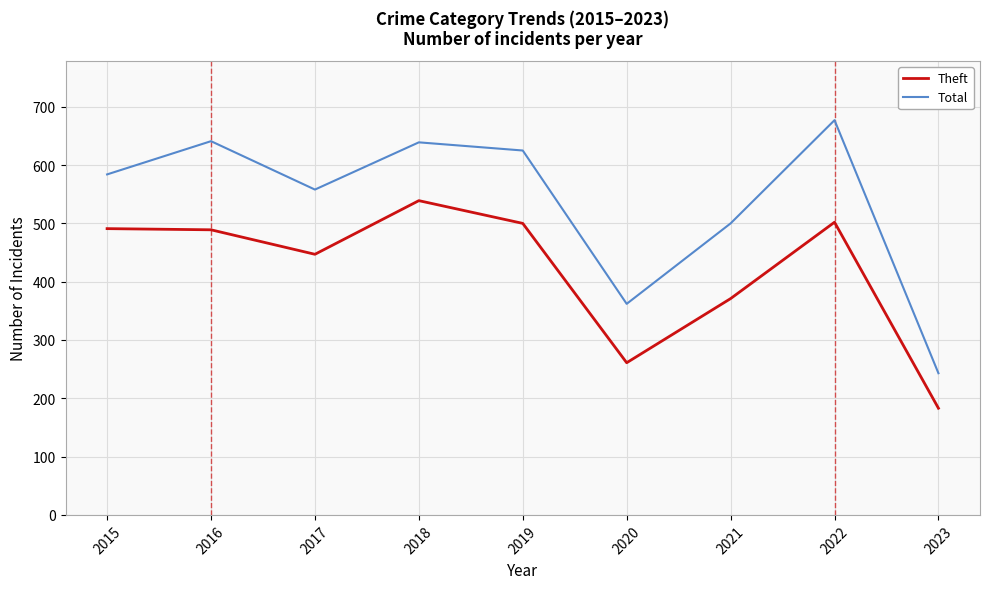

What is the difference between the maximum and minimum values in the Theft series?

356